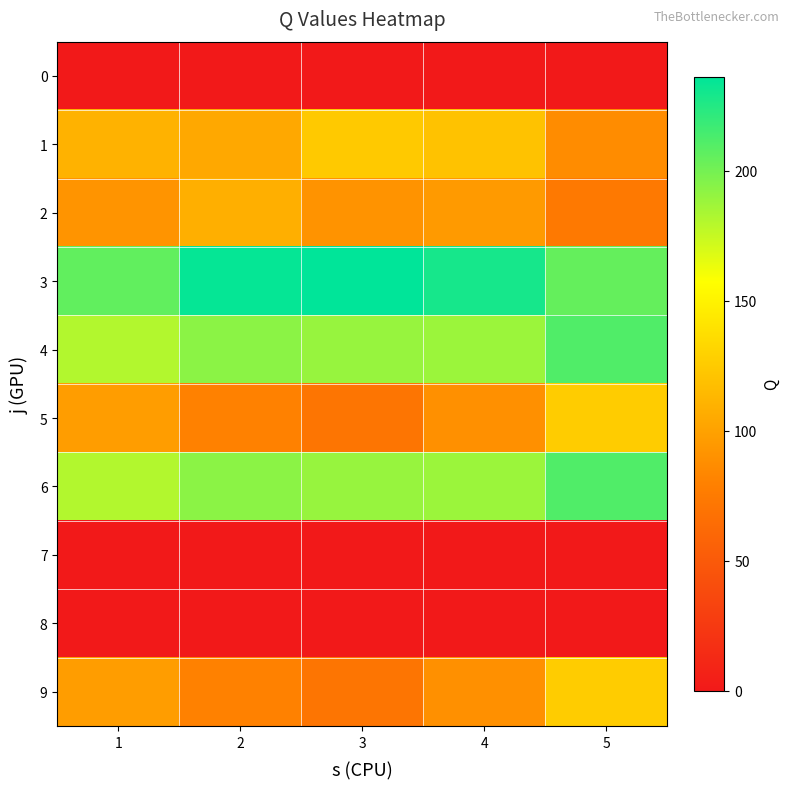

At 3, list the series in order from smallest to largest.

0, 7, 8, 5, 9, 2, 1, 4, 6, 3